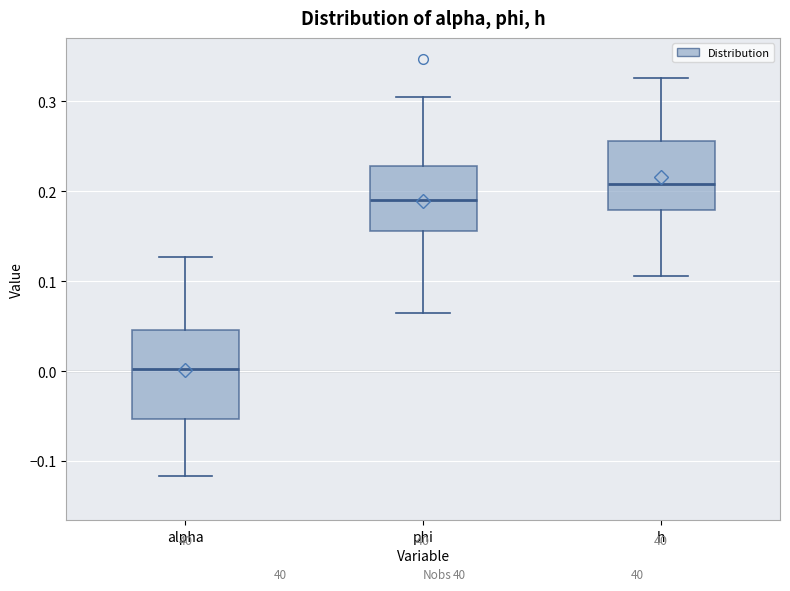

Reading left to right, read every box against the y-axis: the position of its median line, the range the box covers, and the ends of its whiskers. The values are not printed on the chart, so give them approximately, as read against the axis.

alpha: median 0.00, box -0.05 to 0.05, whiskers -0.12 to 0.13
phi: median 0.19, box 0.16 to 0.23, whiskers 0.06 to 0.30
h: median 0.21, box 0.18 to 0.26, whiskers 0.11 to 0.33